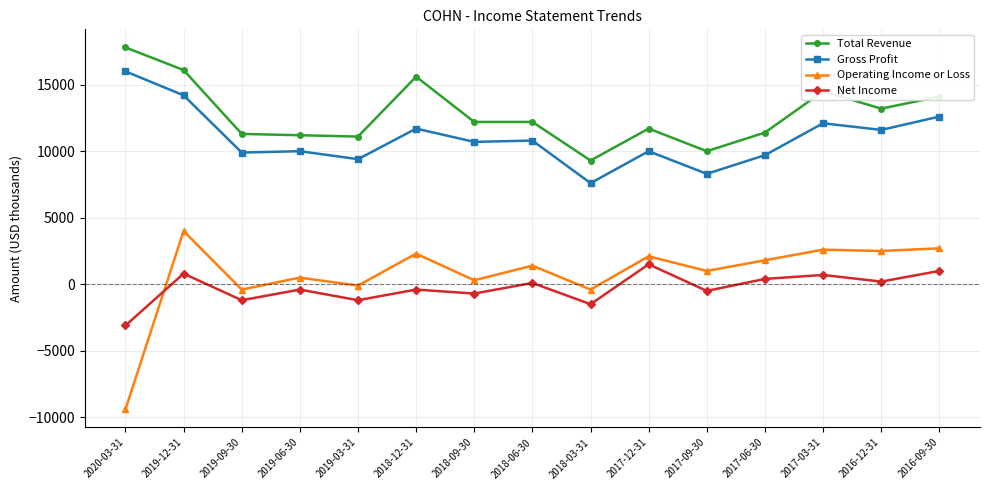

The value of Total Revenue at 2017-06-30 is 3307. True or false?

False